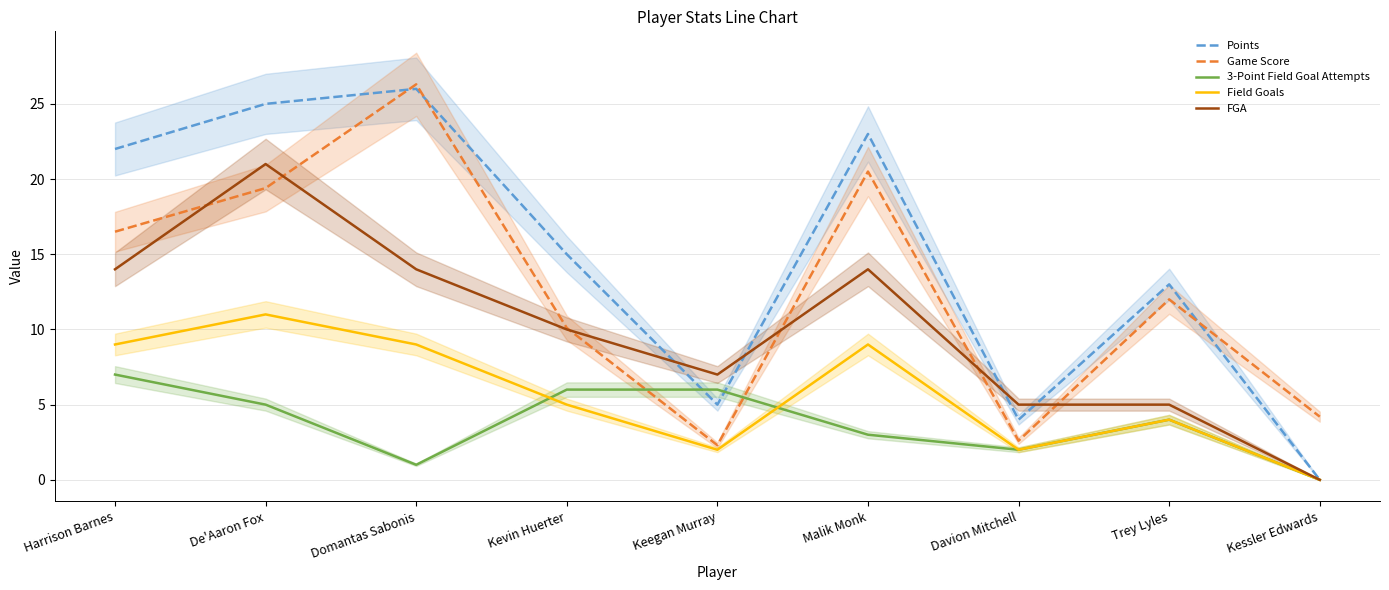

Between Harrison Barnes and De'Aaron Fox, which series saw the biggest shift?

FGA